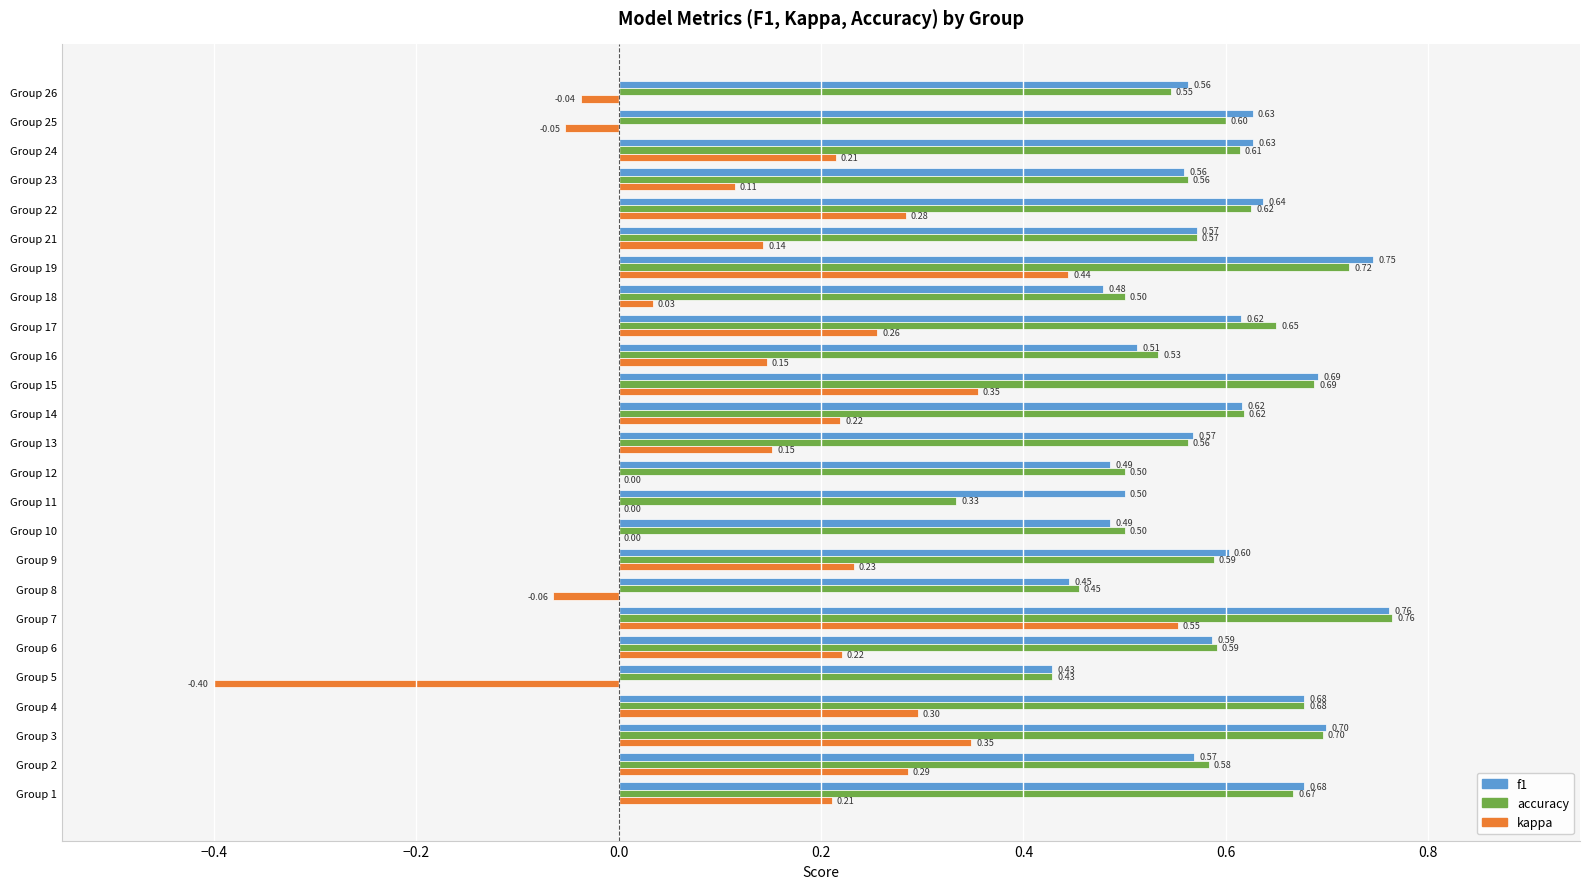

Between Group 2 and Group 5, which series saw the biggest shift?

kappa